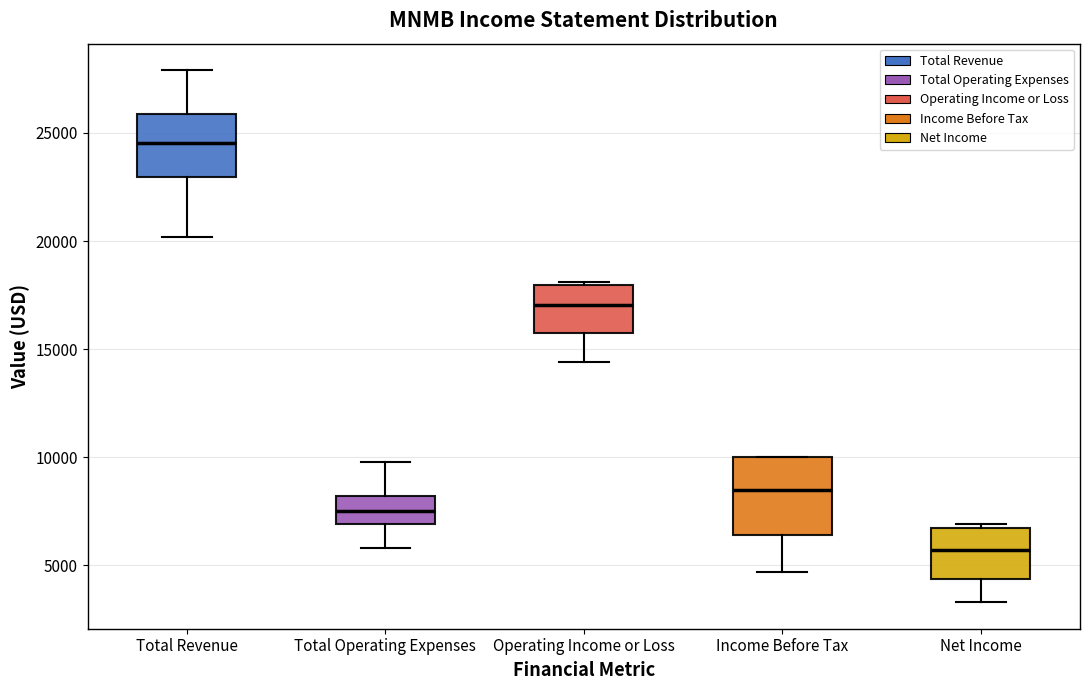

Which box has the lowest median line?

Net Income